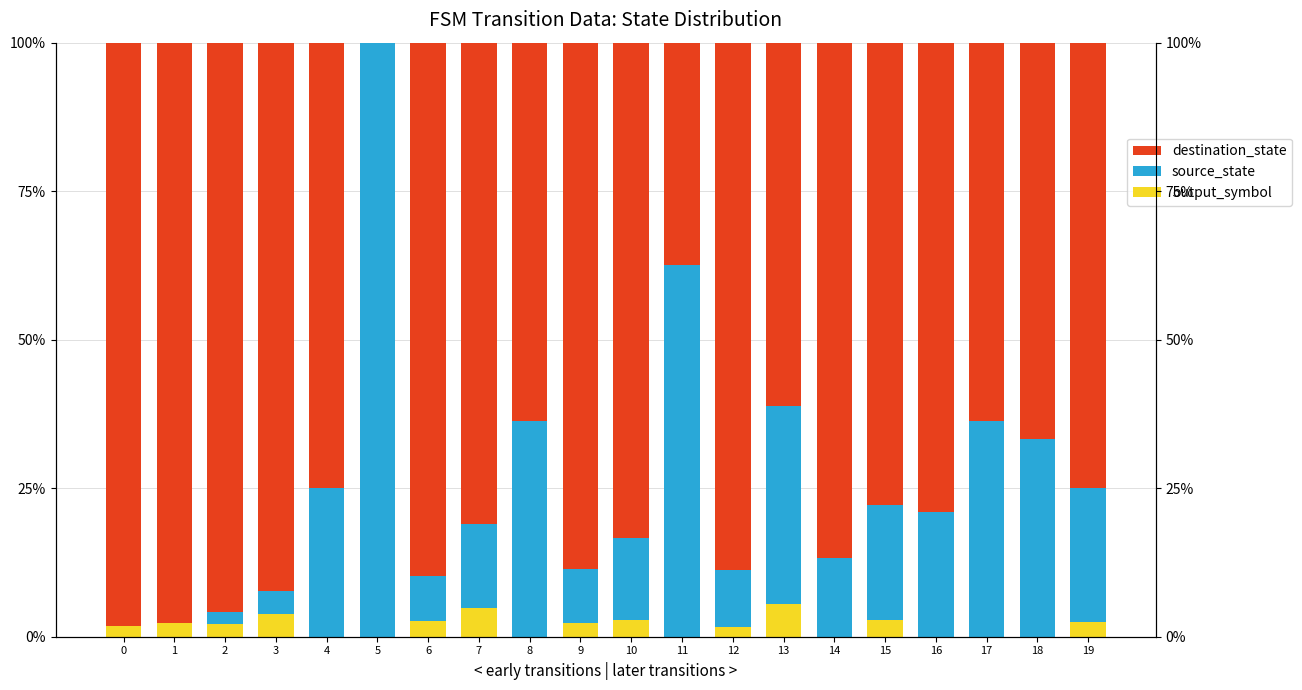

Is it true that output_symbol equals 1.2 at 15?

False